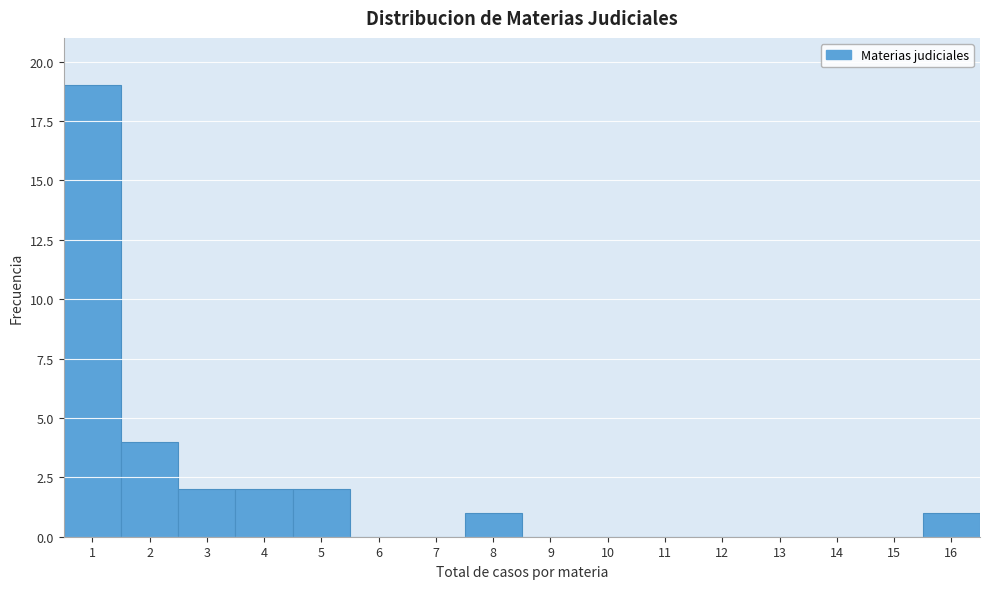

How tall is the bar that spans 1.5 to 2.5 on the x-axis? The values are not printed on the chart, so give them approximately, as read against the axis.

4